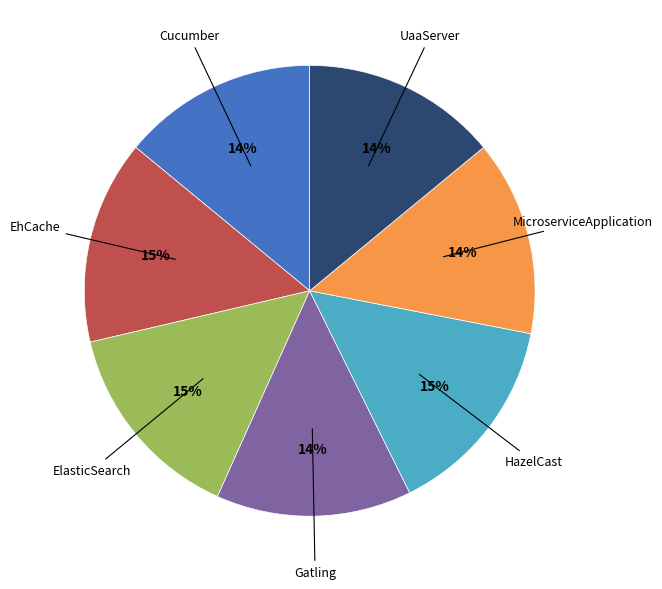

To the nearest percent, what is the difference between the largest and smallest slice percentages?

1%